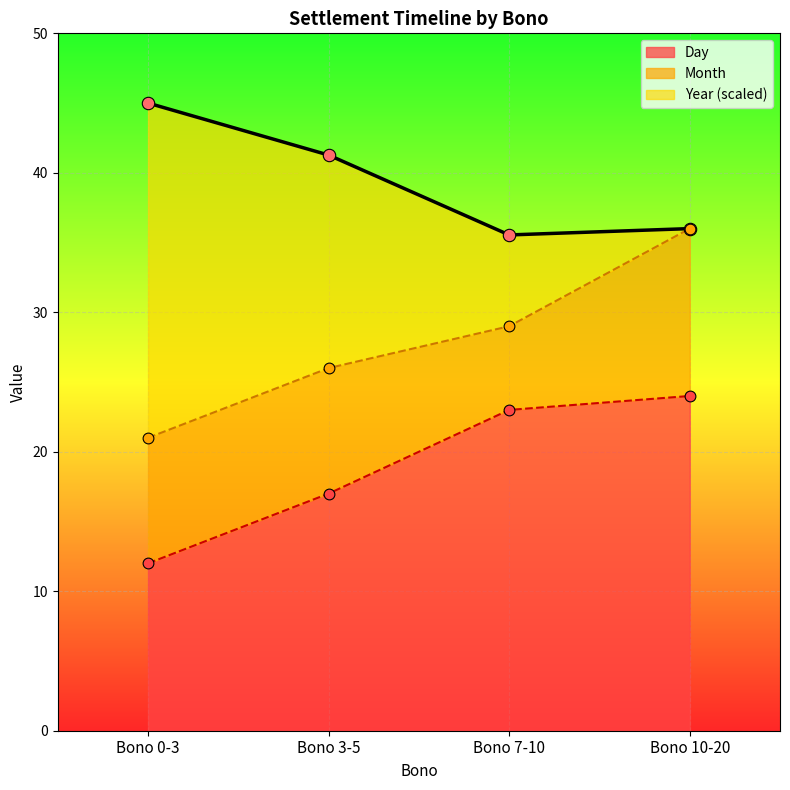

Which series contains the highest Y value?

Day